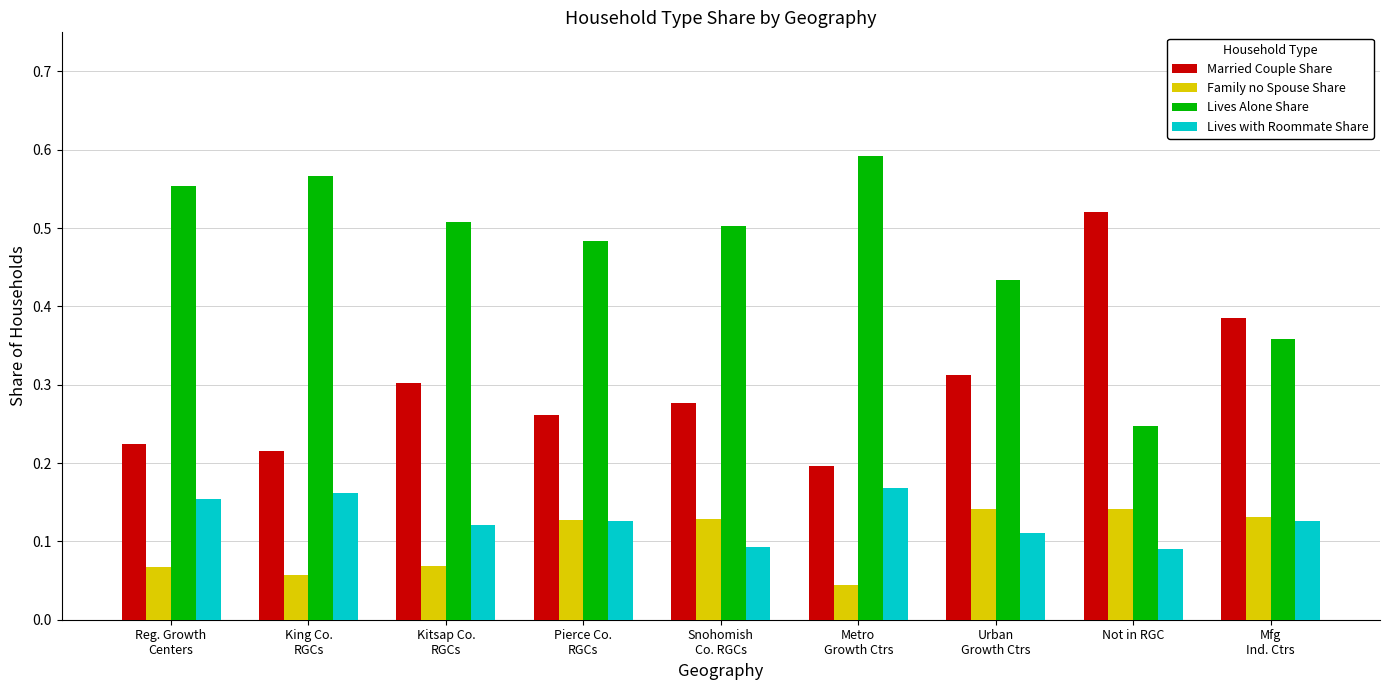

How many series are shown in this chart?

4